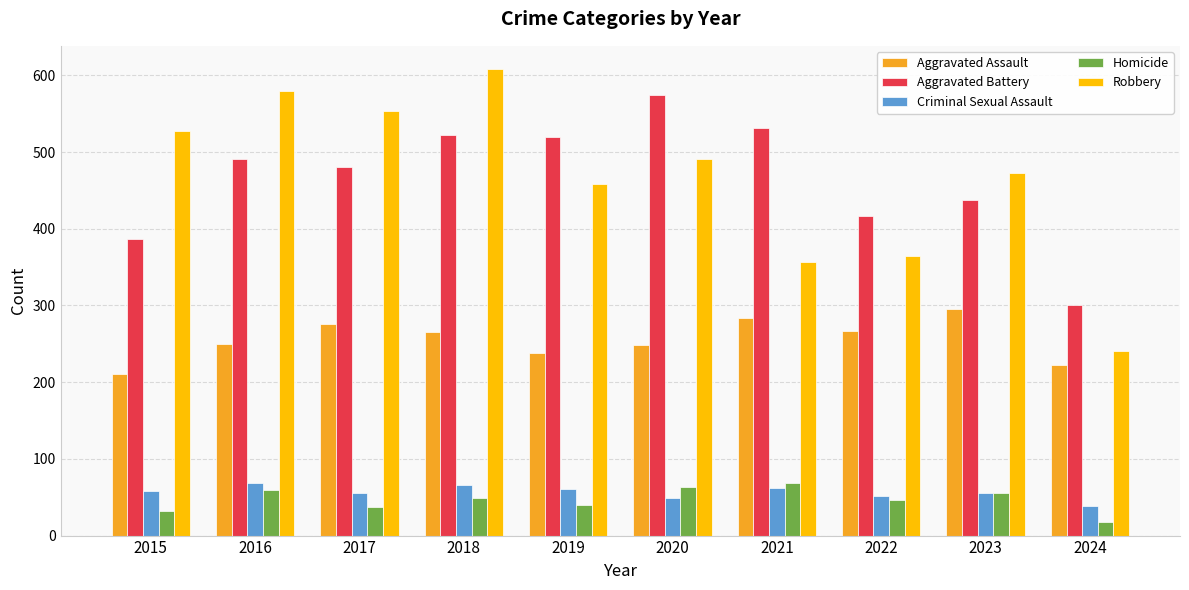

What is the maximum value for Homicide?

69